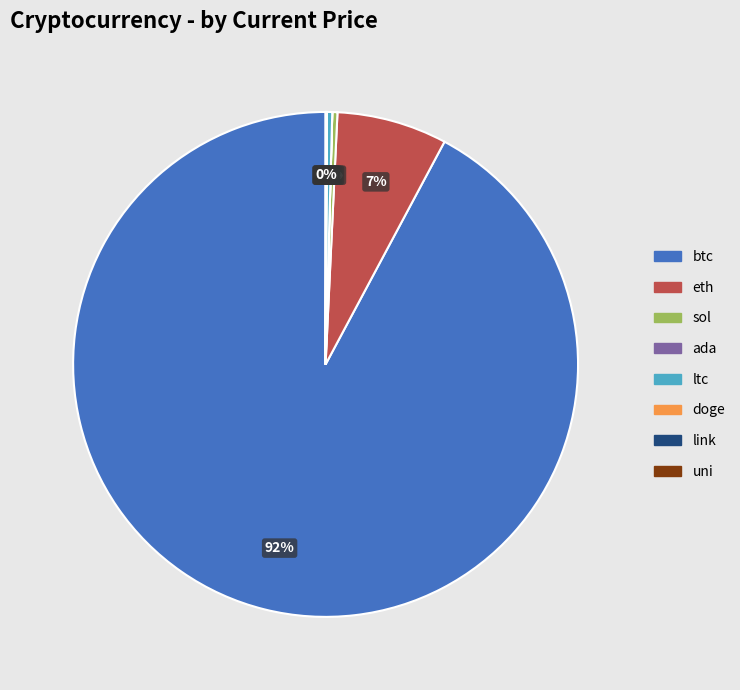

Which slice is the largest?

btc